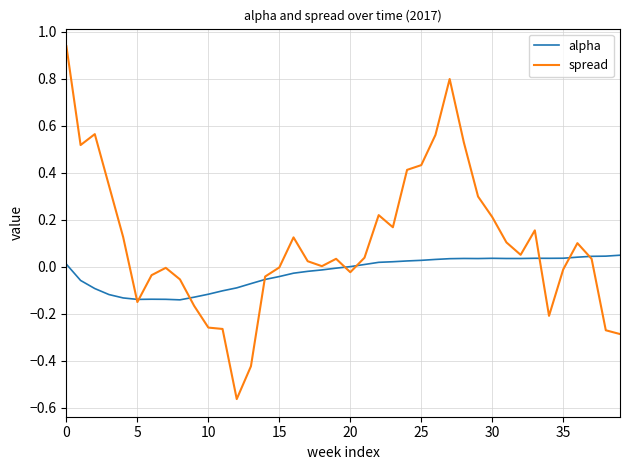

Rank the series by their average value, from lowest to highest.

alpha, spread